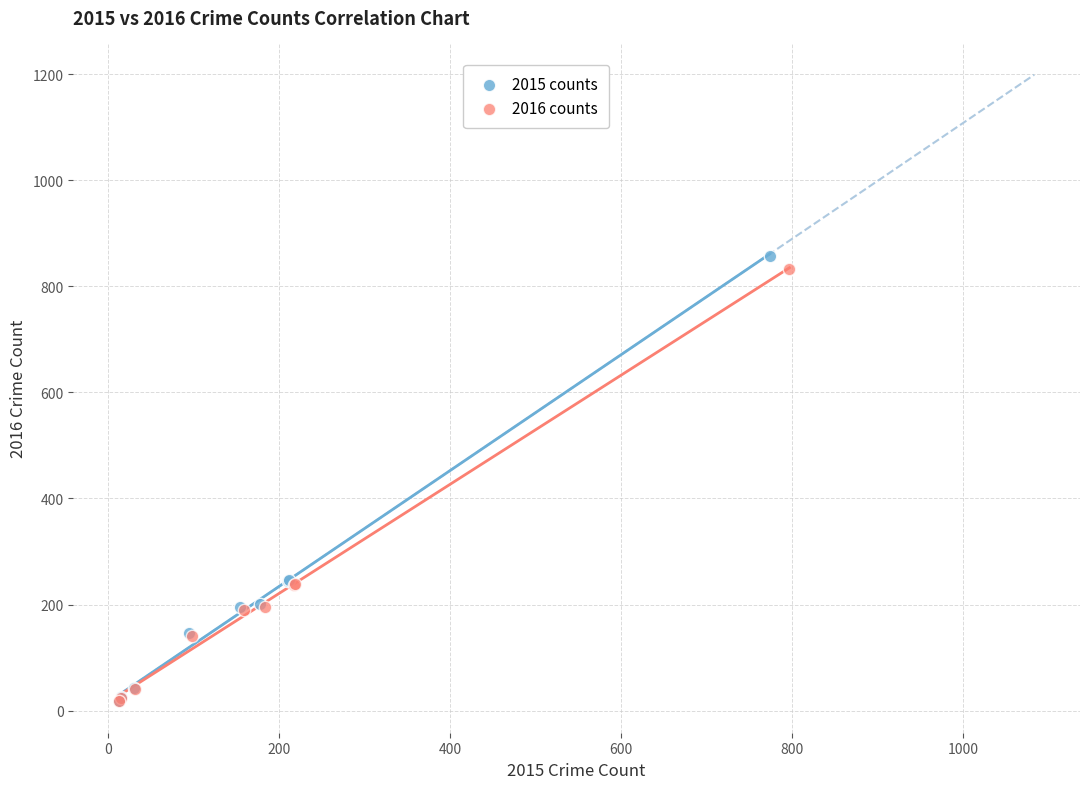

Which series has the widest spread of Y values?

2015 counts